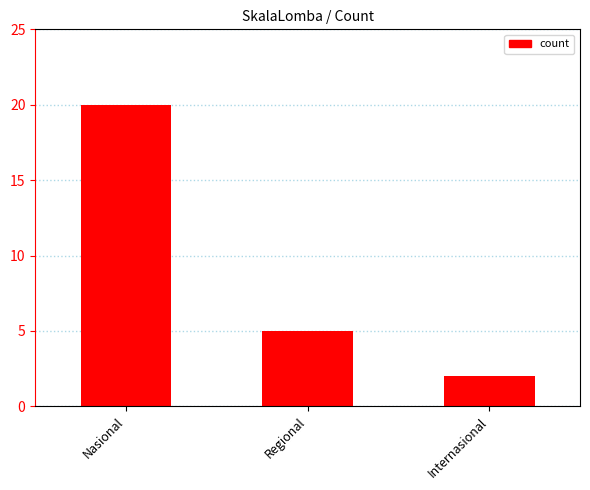

What is the change in value from Nasional to Internasional?

-18